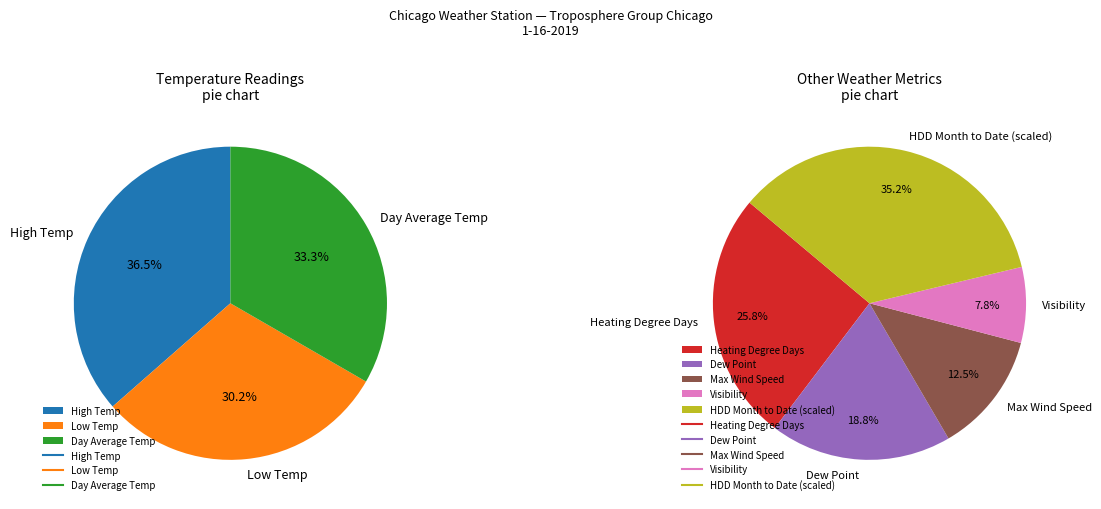

Does Dew Point represent more than half of the total?

No